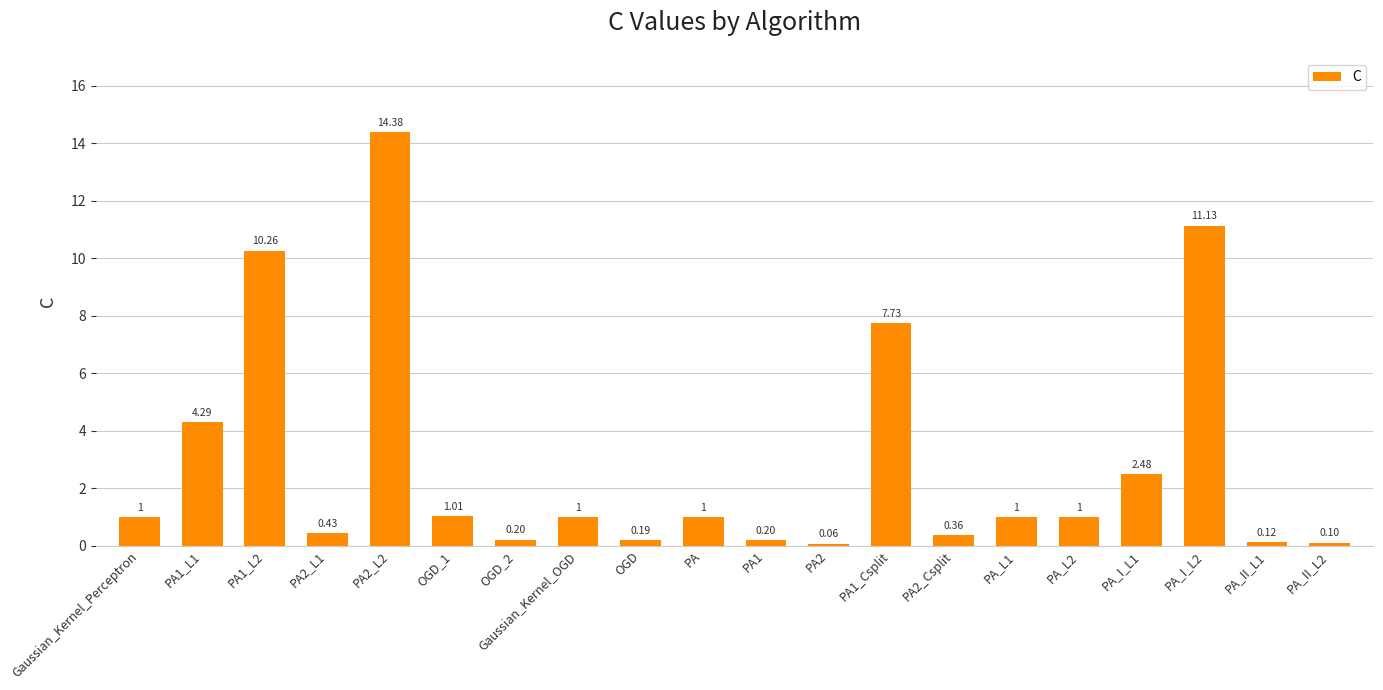

Between PA2_L2 and PA2_Csplit, which is larger?

PA2_L2